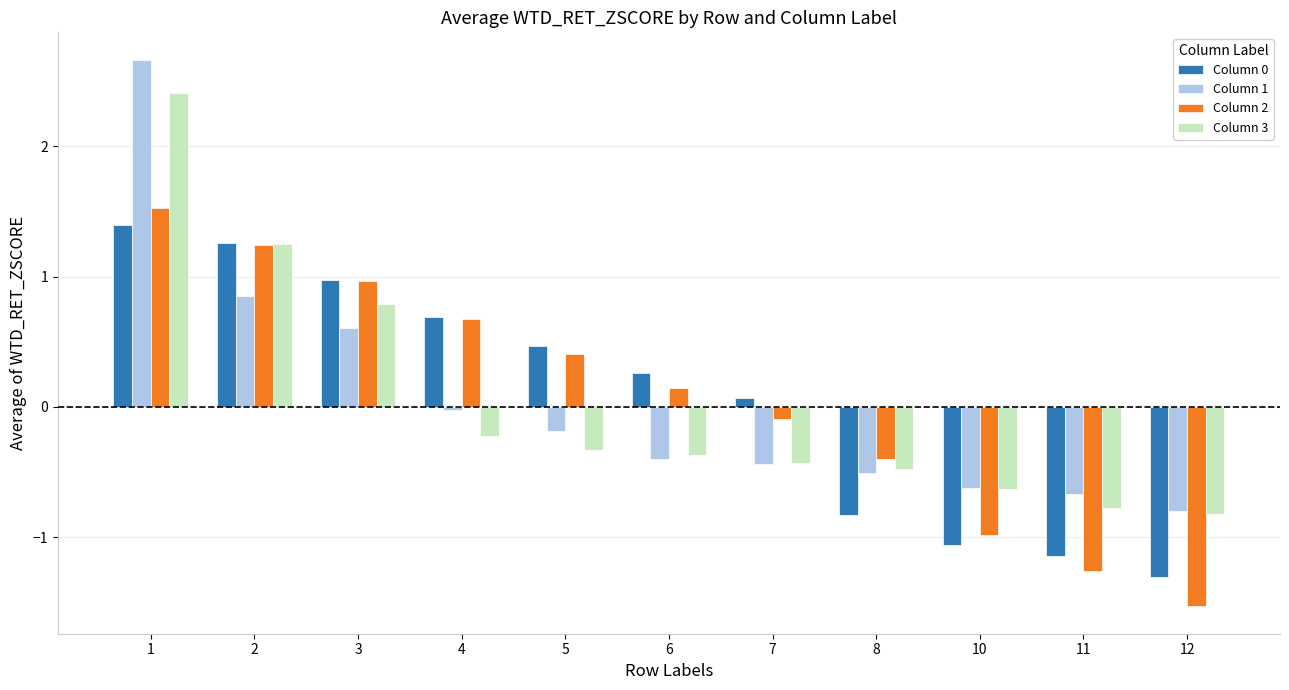

Does the chart contain any negative values?

Yes